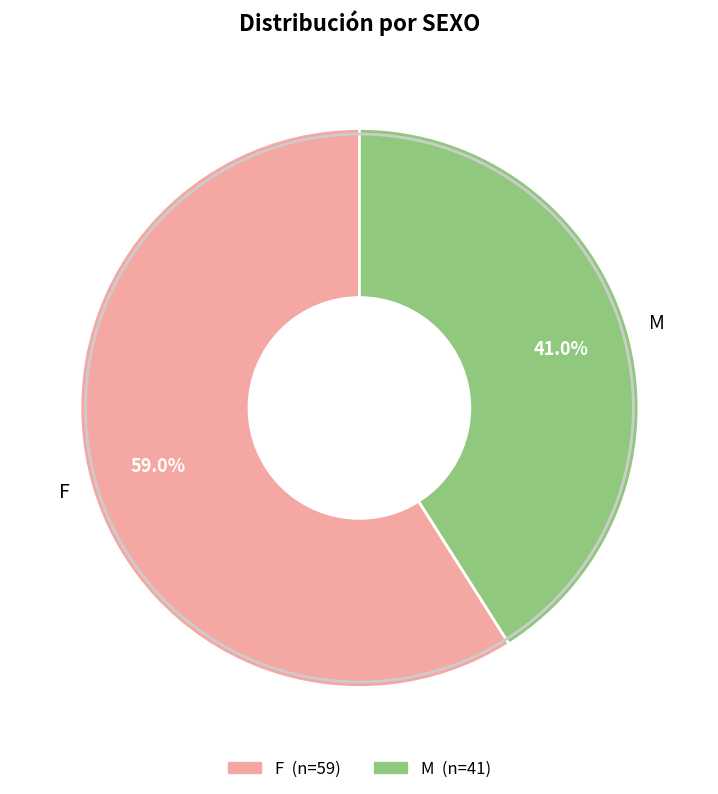

Rank the categories by value from lowest to highest.

M, F